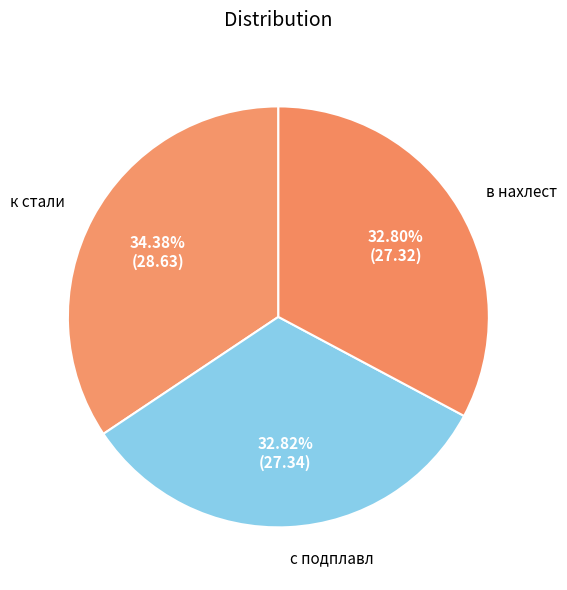

What is the ratio of the value at к стали to the value at в нахлест?

1.0